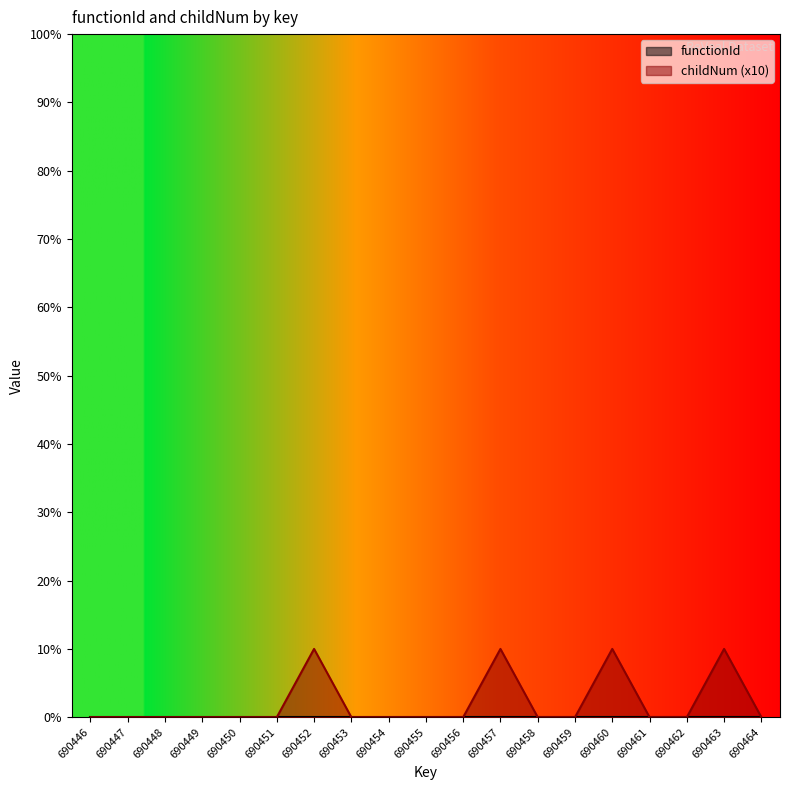

Reading left to right, extract all data points from this chart.

0	0	0	0	0	0	10	0	0	0	0	10	0	0	10	0	0	10	0